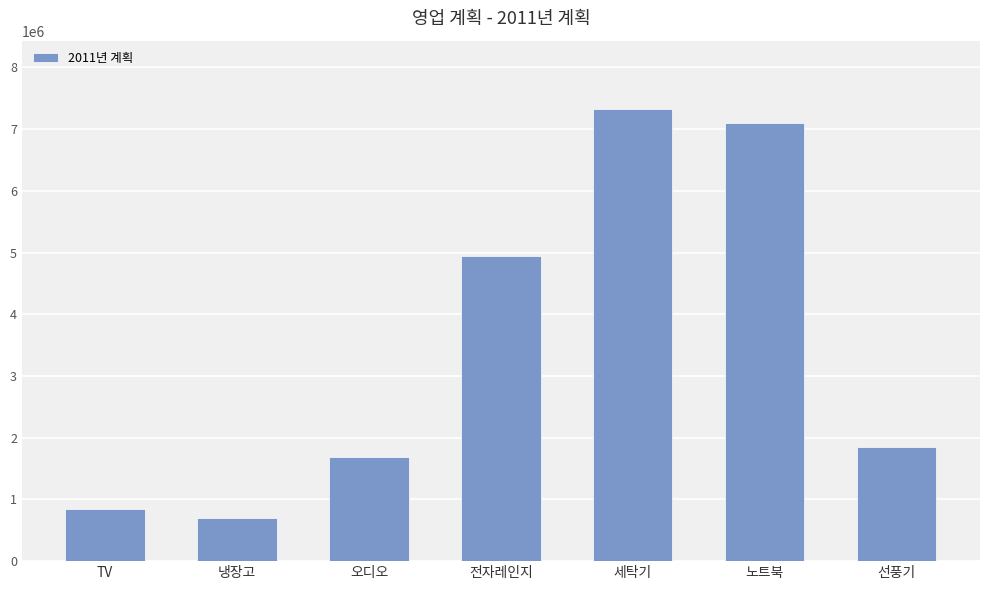

What is the label of the 7th bar from the right?

TV